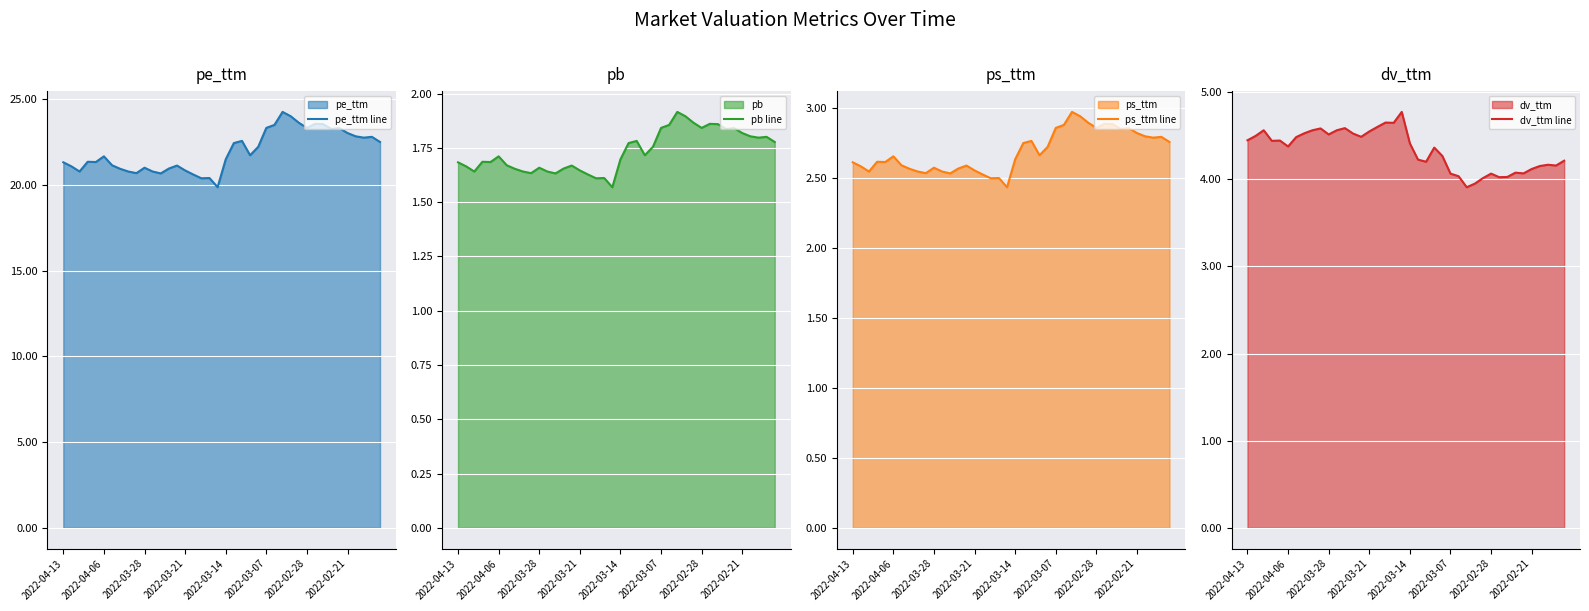

What is the lowest value of the dv_ttm line series?

3.9